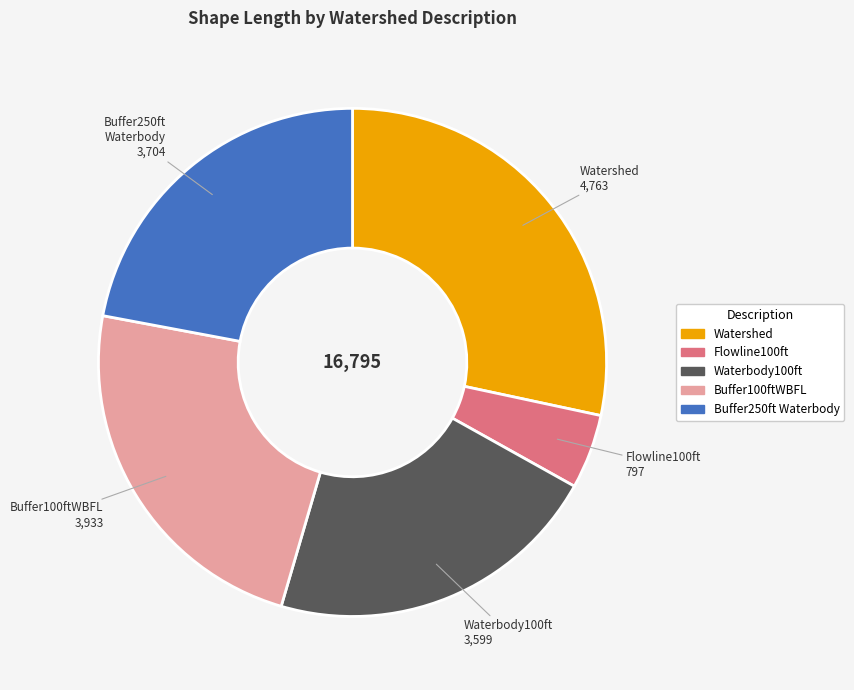

Is there a majority slice in this chart?

No